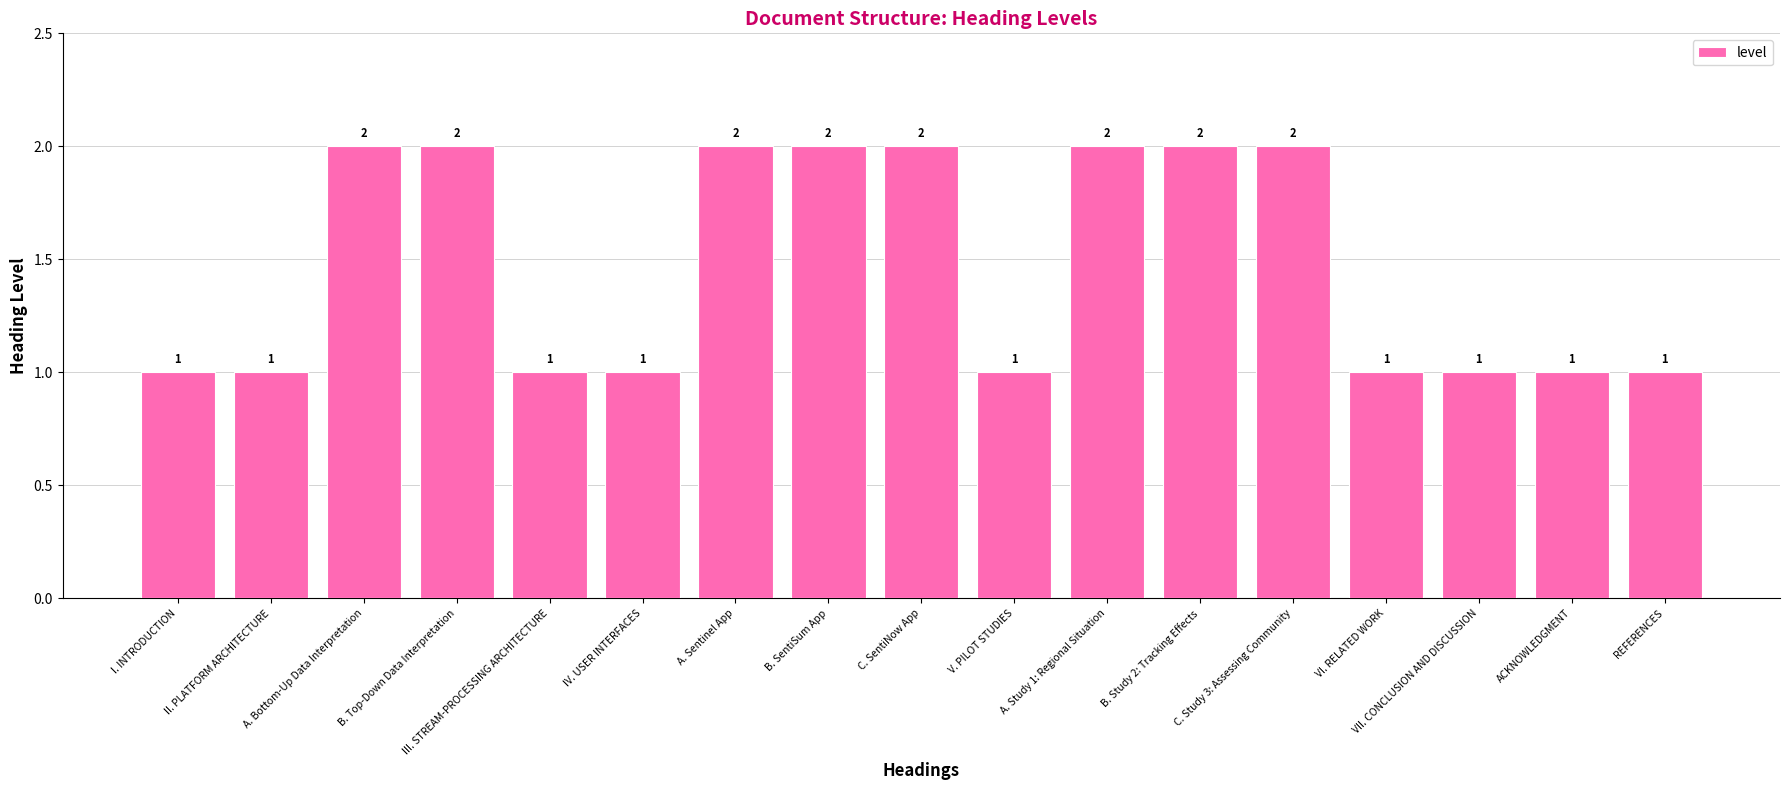

What is the sum of all values?

25